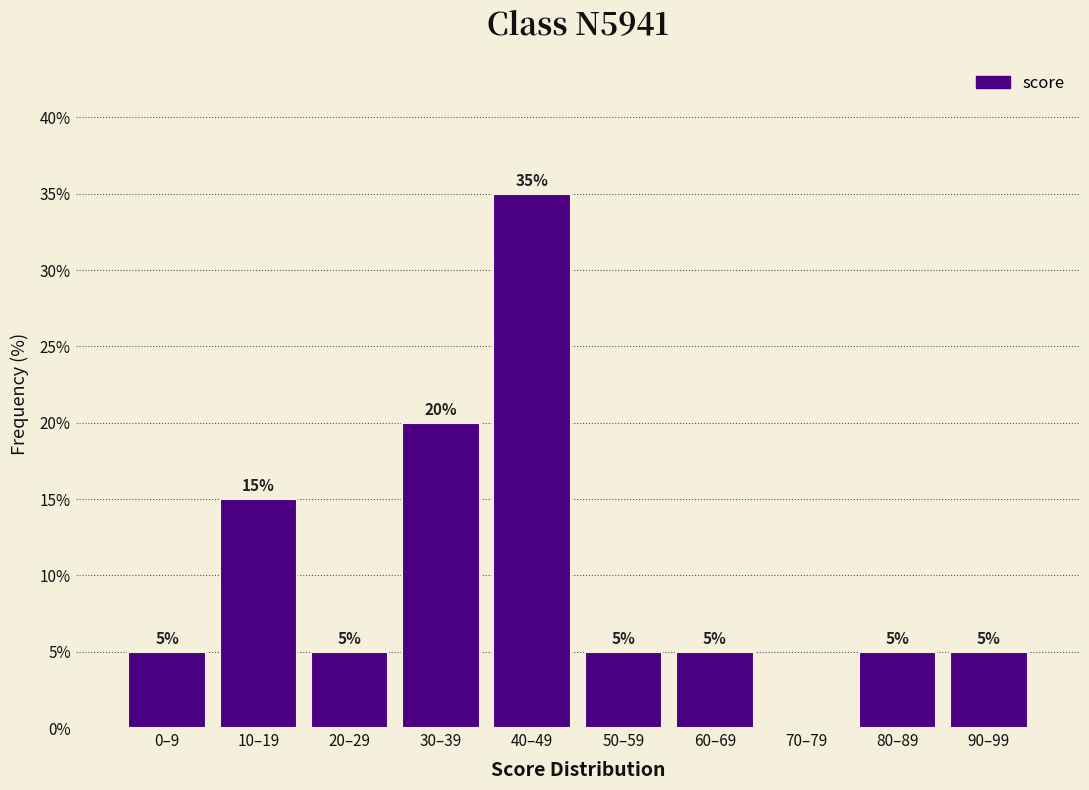

Reading left to right, extract all data points from this chart.

0–9=5	10–19=15	20–29=5	30–39=20	40–49=35	50–59=5	60–69=5	70–79=0	80–89=5	90–99=5